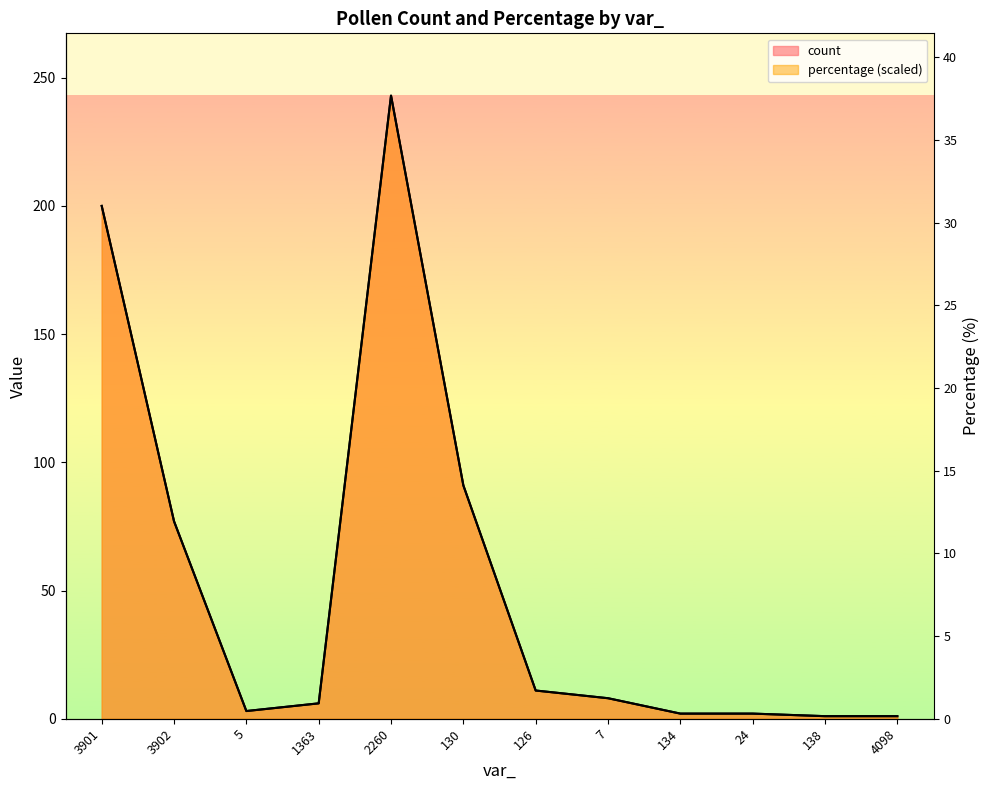

The count series shows 3.0 at 5. True or false?

True